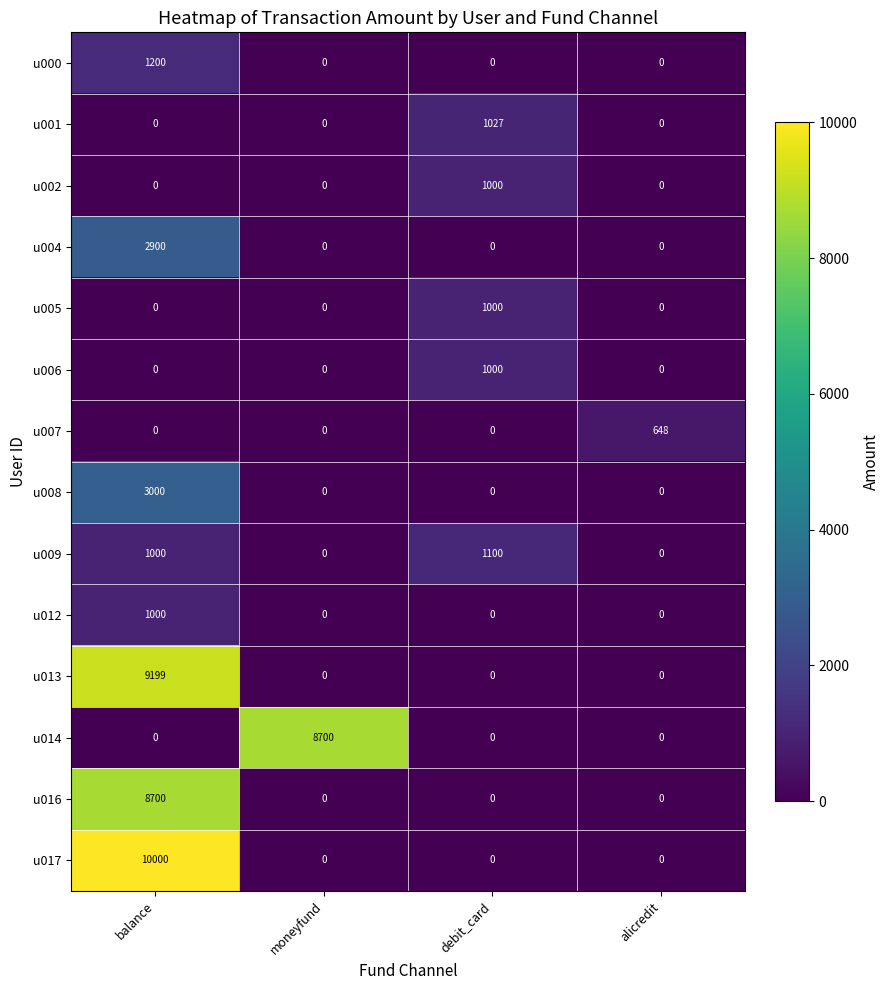

Between balance and alicredit, which series saw the biggest shift?

u017